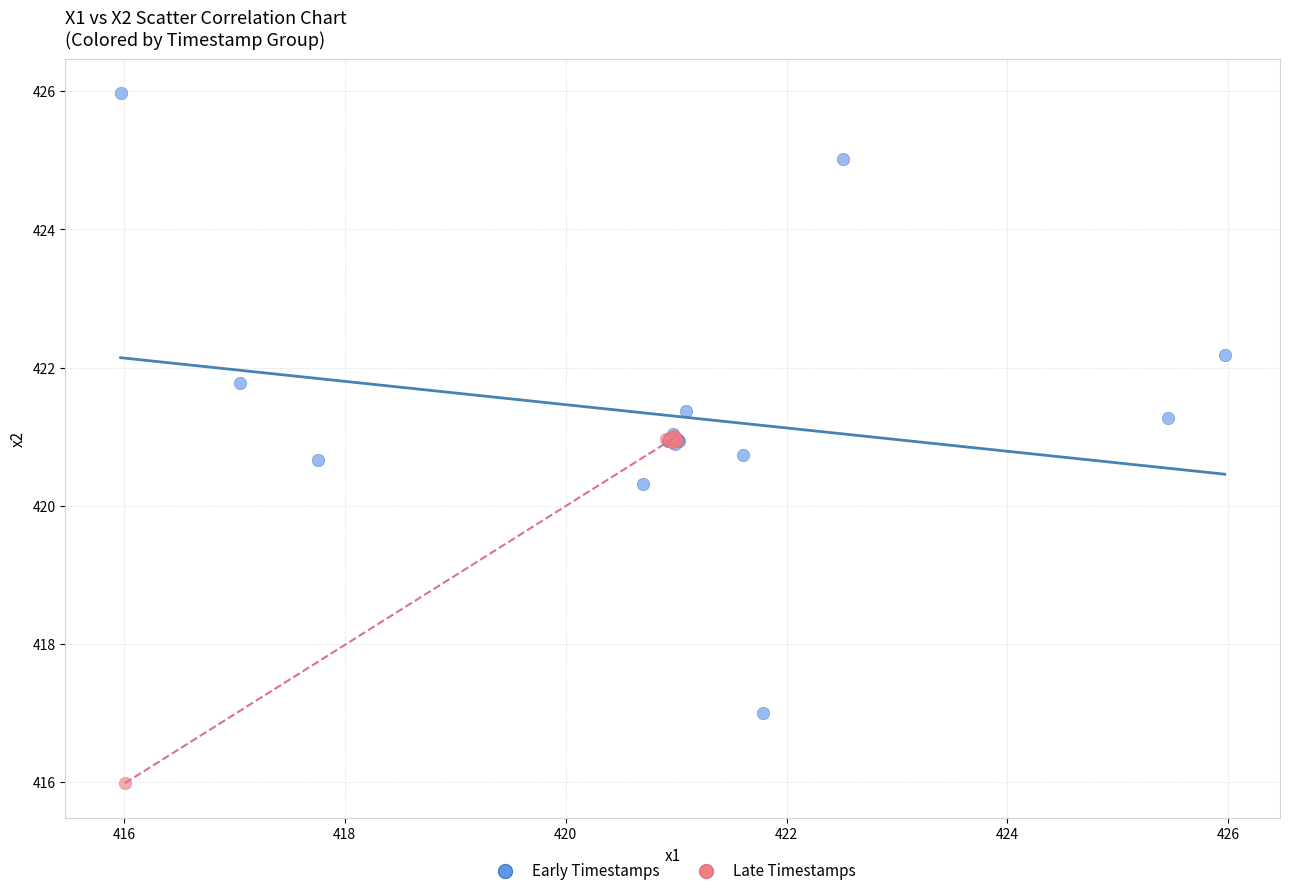

Which series reaches the maximum Y coordinate?

Early Timestamps